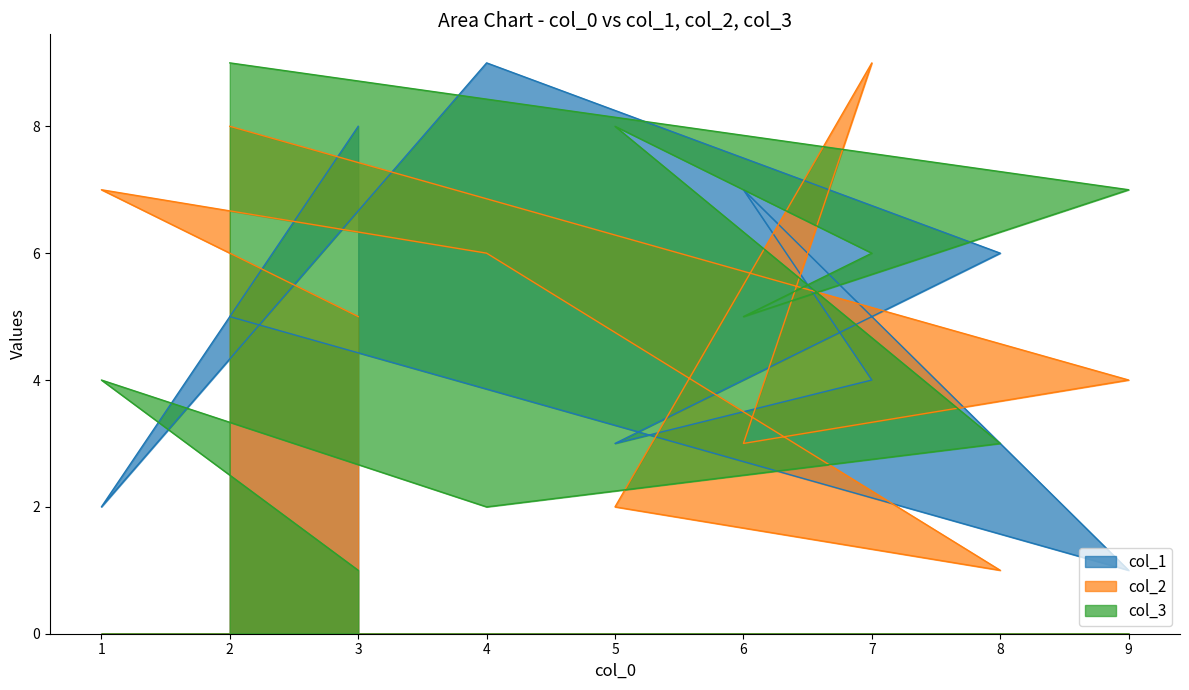

The col_1 series shows 1 at 9. True or false?

False